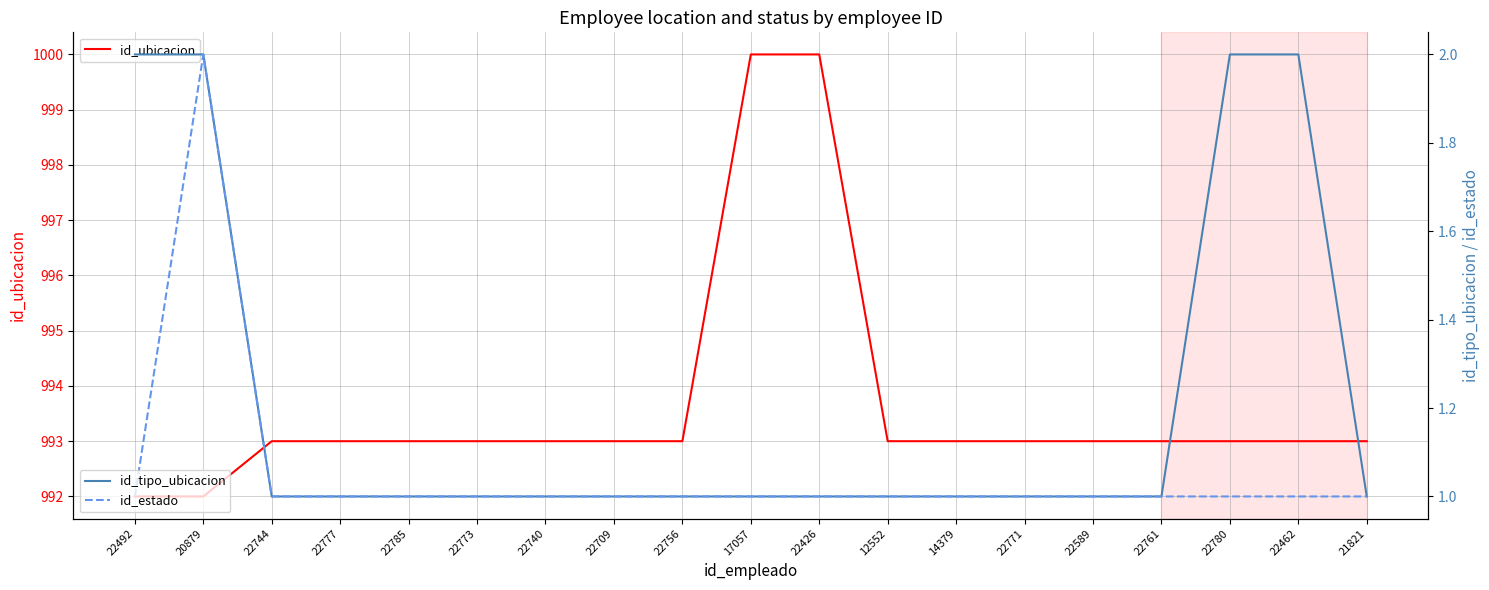

What is the label of the 8th point from the left?

22709